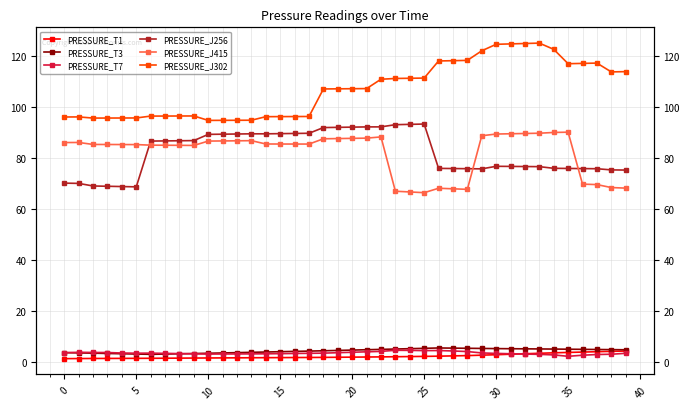

What is the difference between the highest and lowest values at 31?

121.8